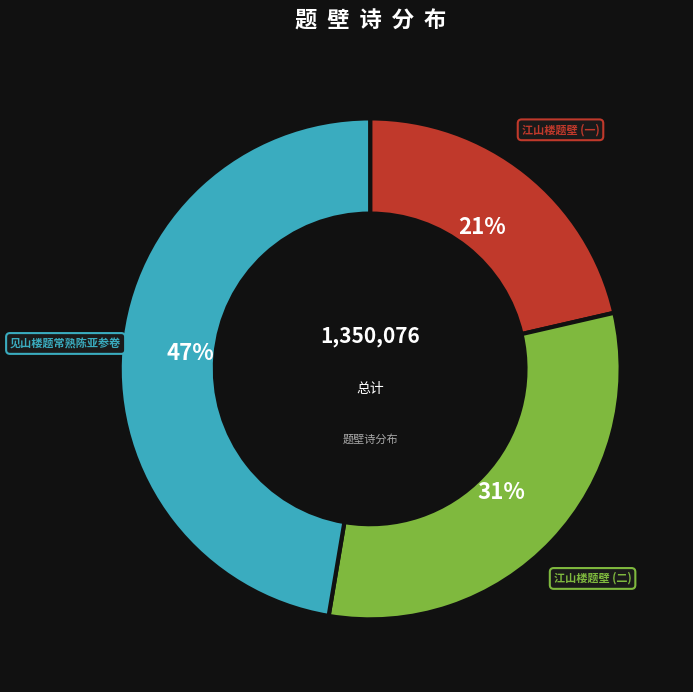

How many segments does this pie chart have?

3